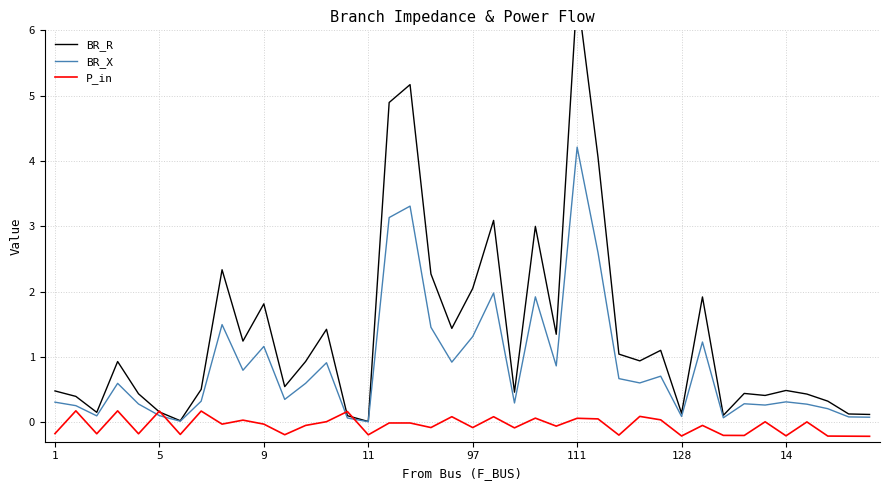

In BR_X, how many points are higher than both neighbors (excluding endpoints)?

12